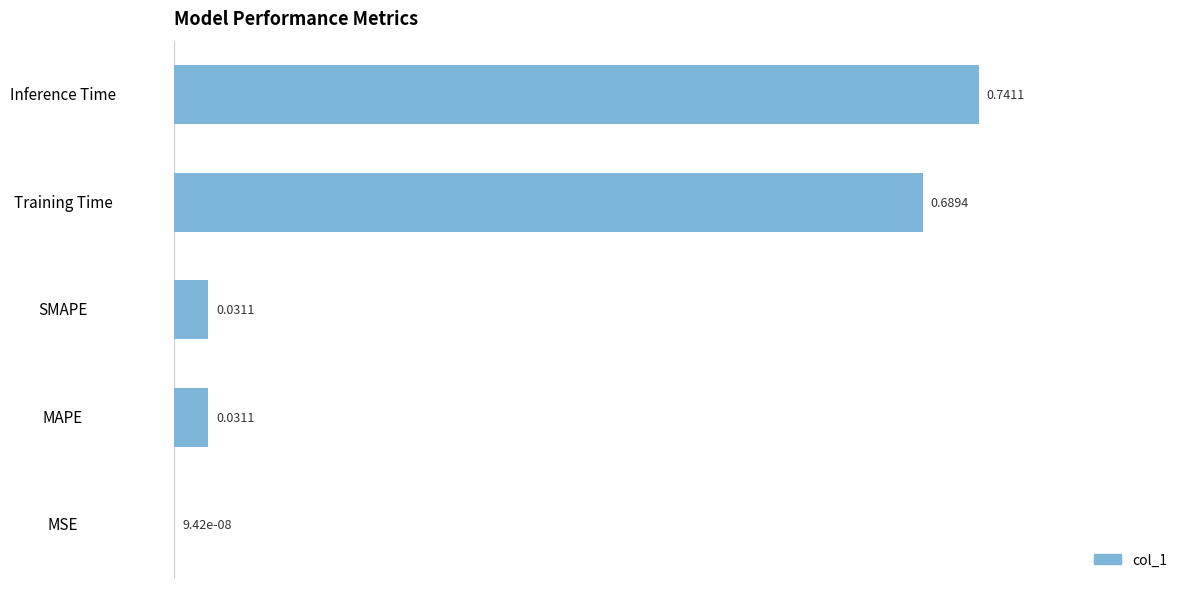

What is the sum of all values?

1.5